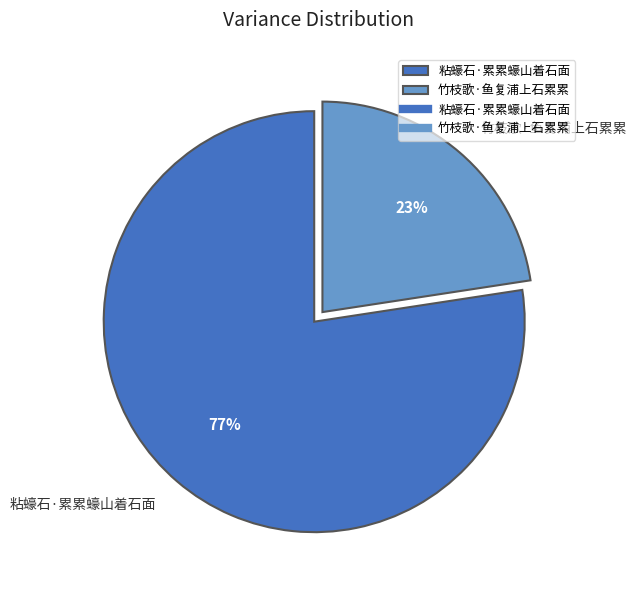

To the nearest percent, what percentage of the pie is 粘蠔石·累累蠔山着石面?

77%